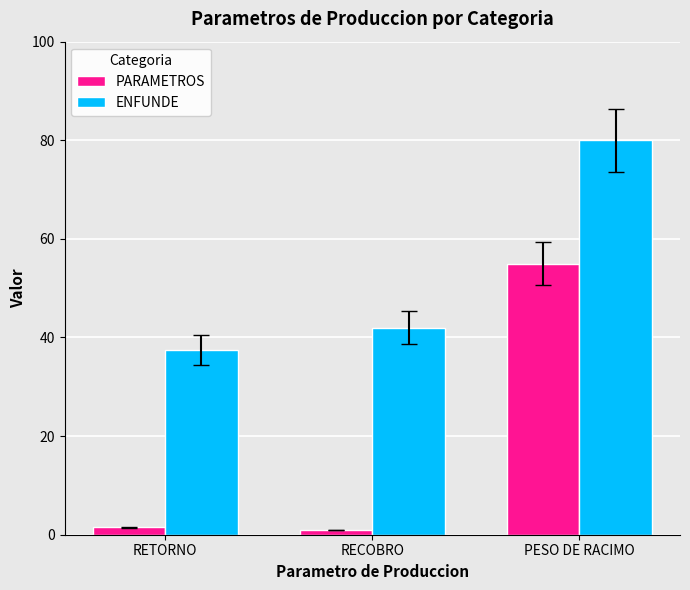

At which label does ENFUNDE reach its minimum?

RETORNO